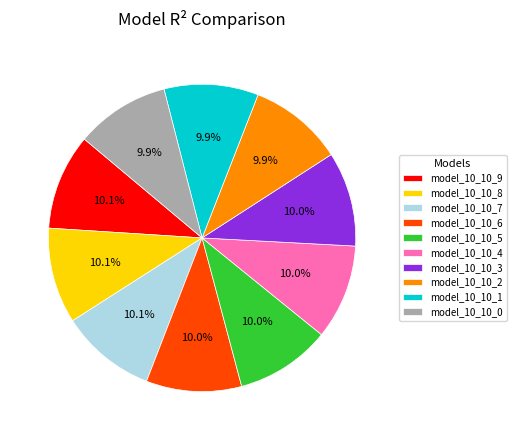

Is model_10_10_9 the majority of the pie?

No